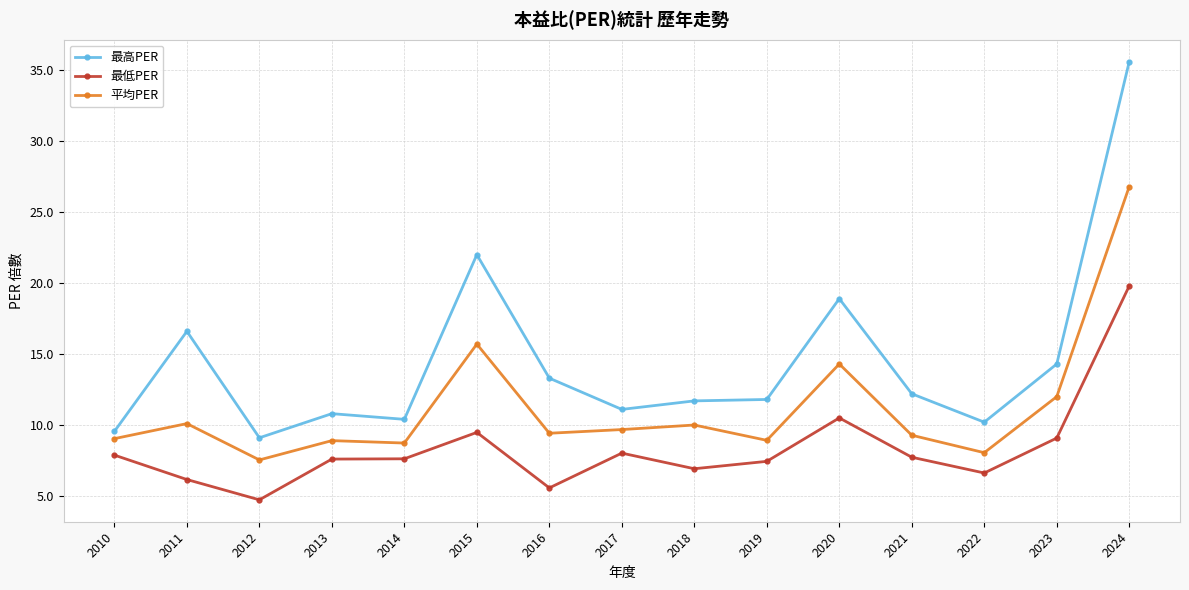

What is the value of the 最低PER point at the 6th from the left?

9.5